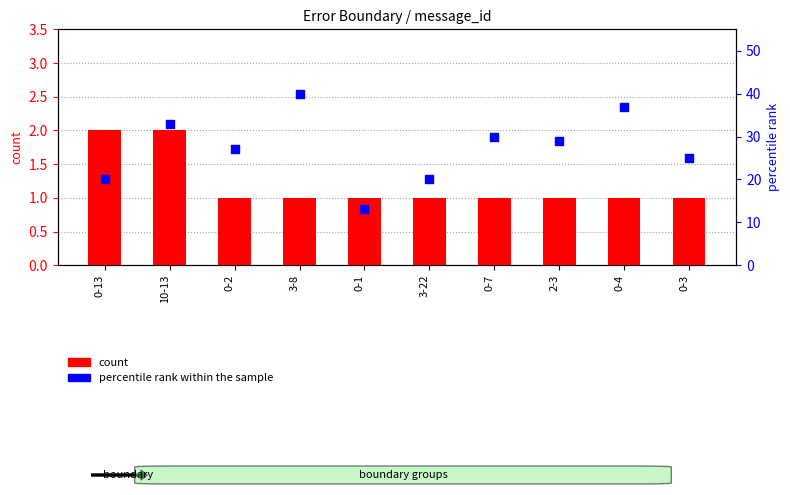

Which series contains the lowest Y value?

count